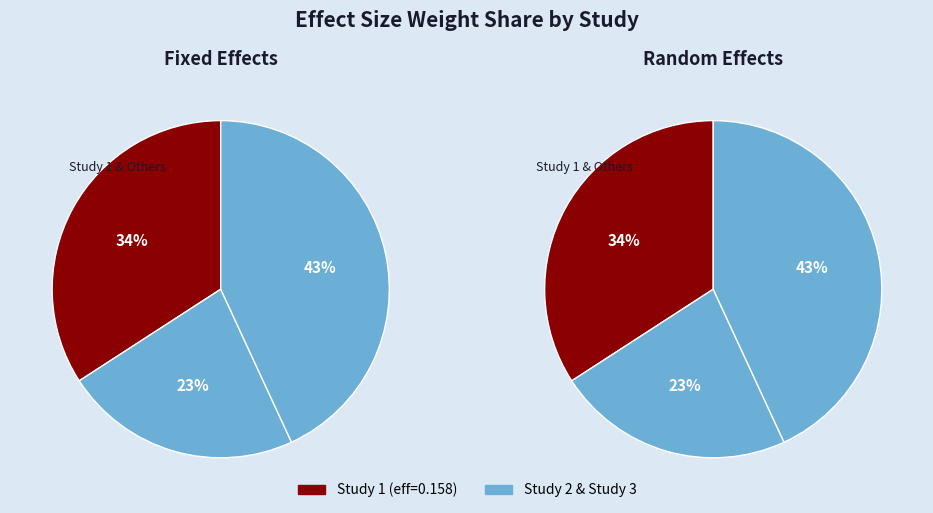

Count the number of slices in the pie.

3